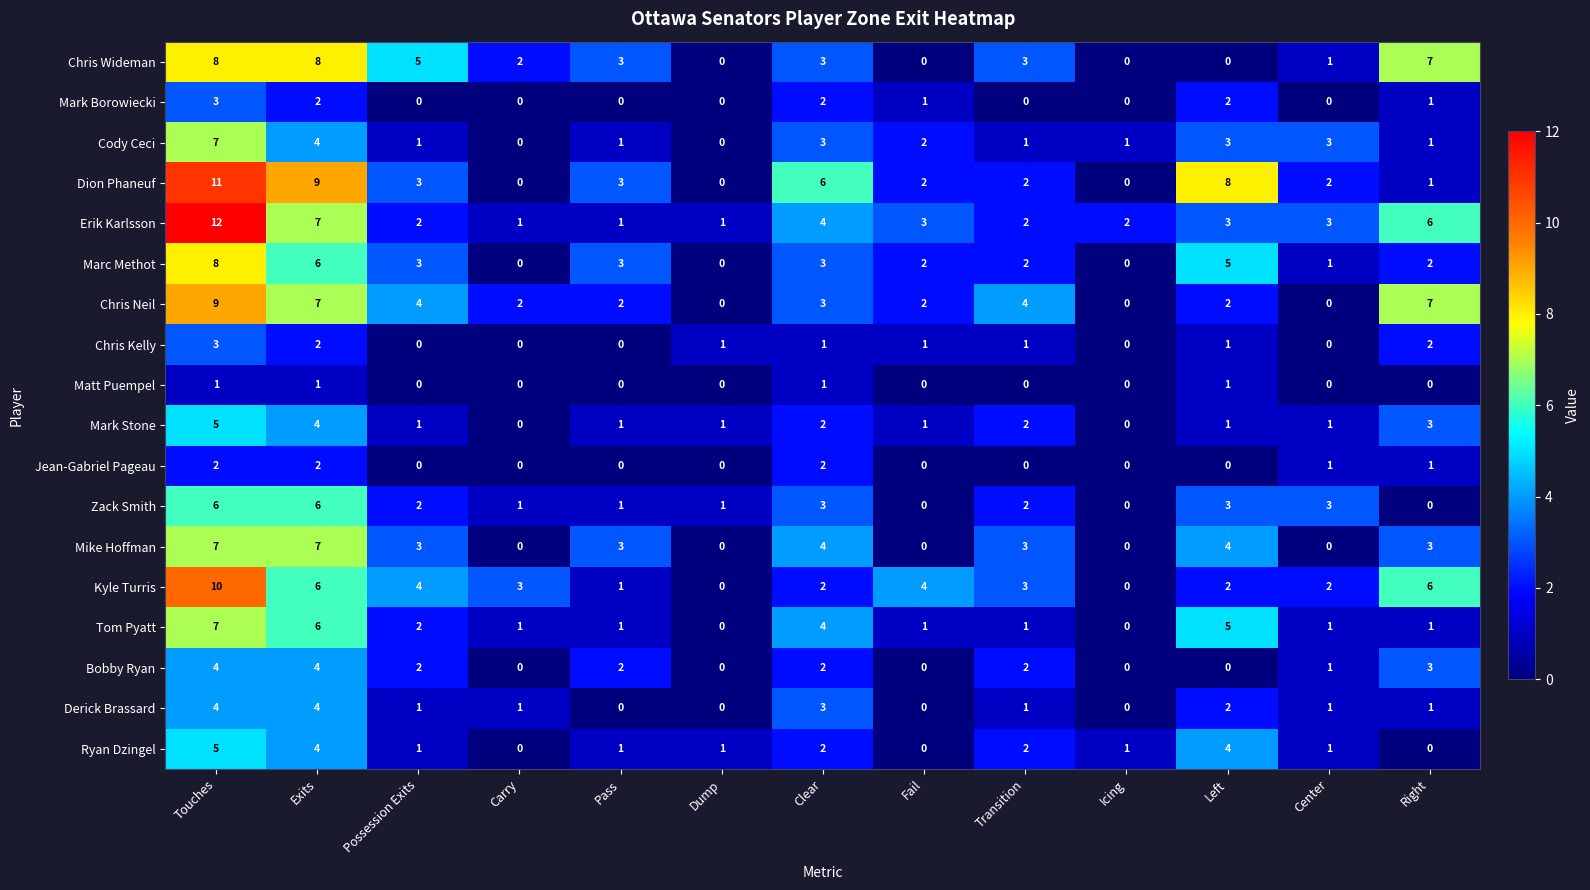

What is the difference between the second highest and minimum values in the Chris Wideman series?

8